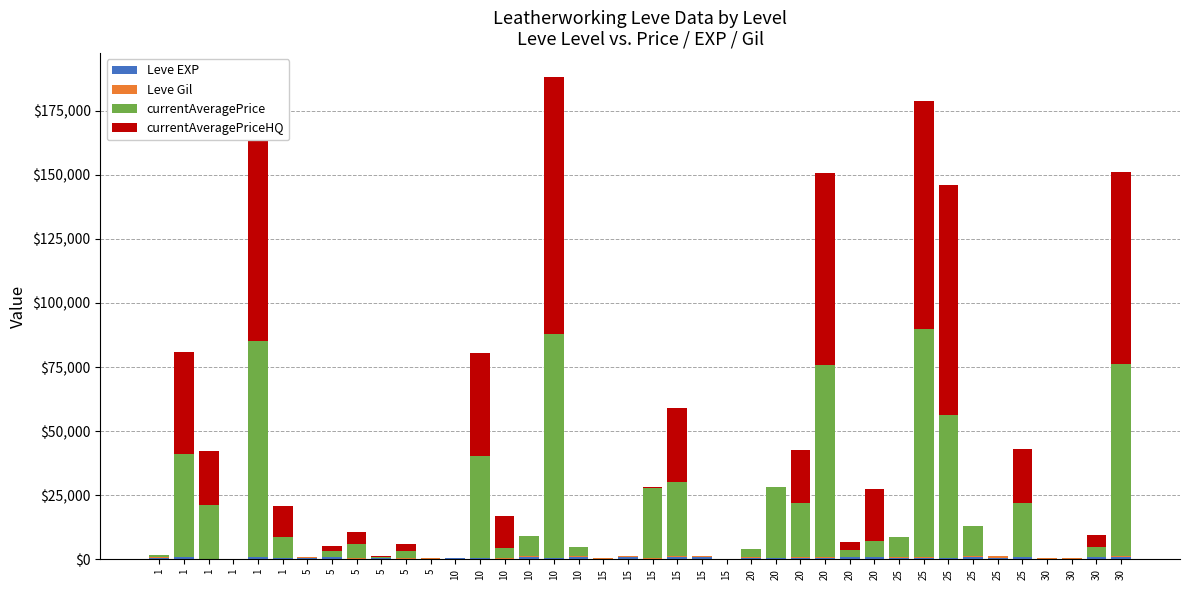

Which series changed the most between 1 and 1?

currentAveragePriceHQ